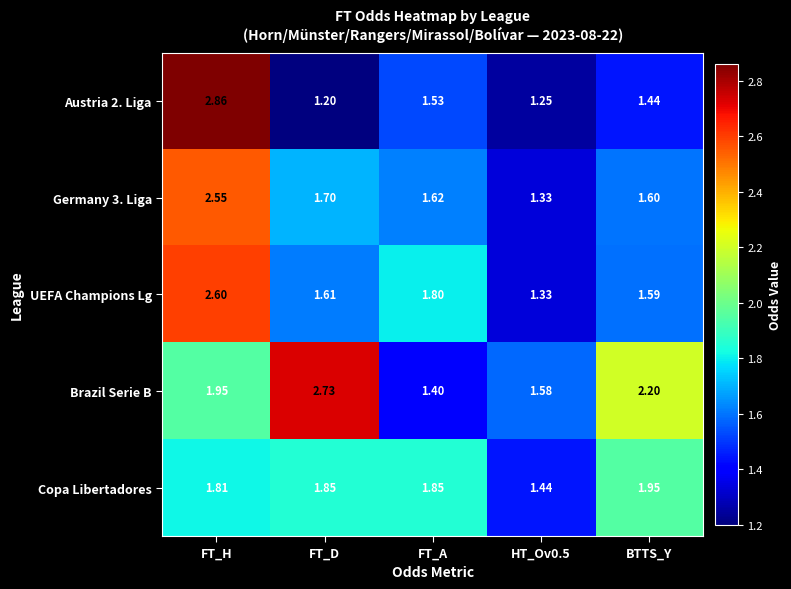

Which series has the widest spread of values?

Austria 2. Liga